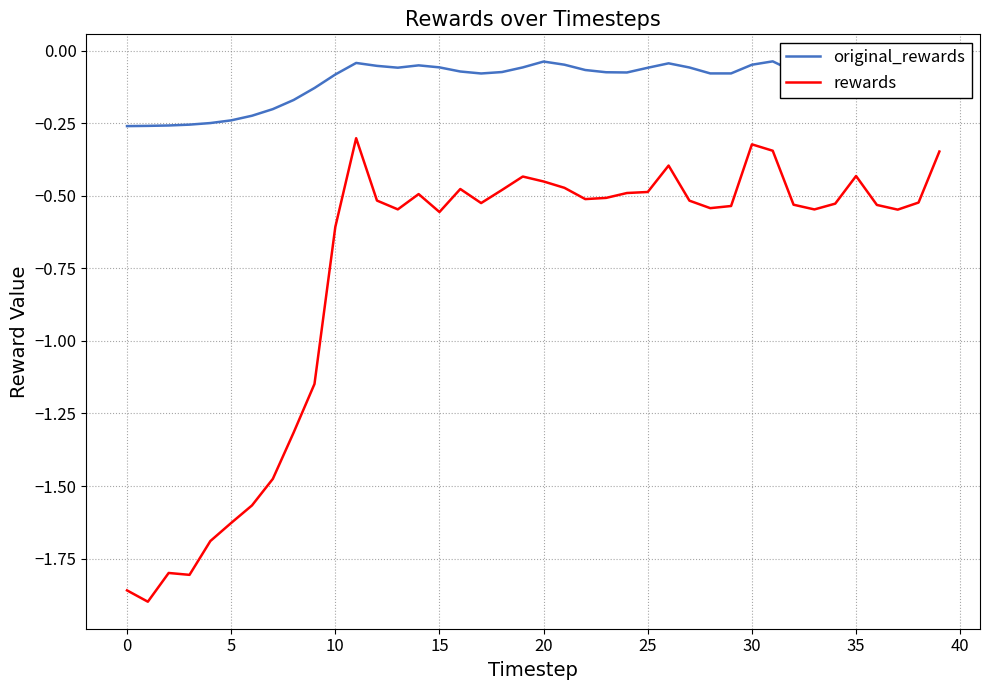

Which series has the widest spread of values?

rewards